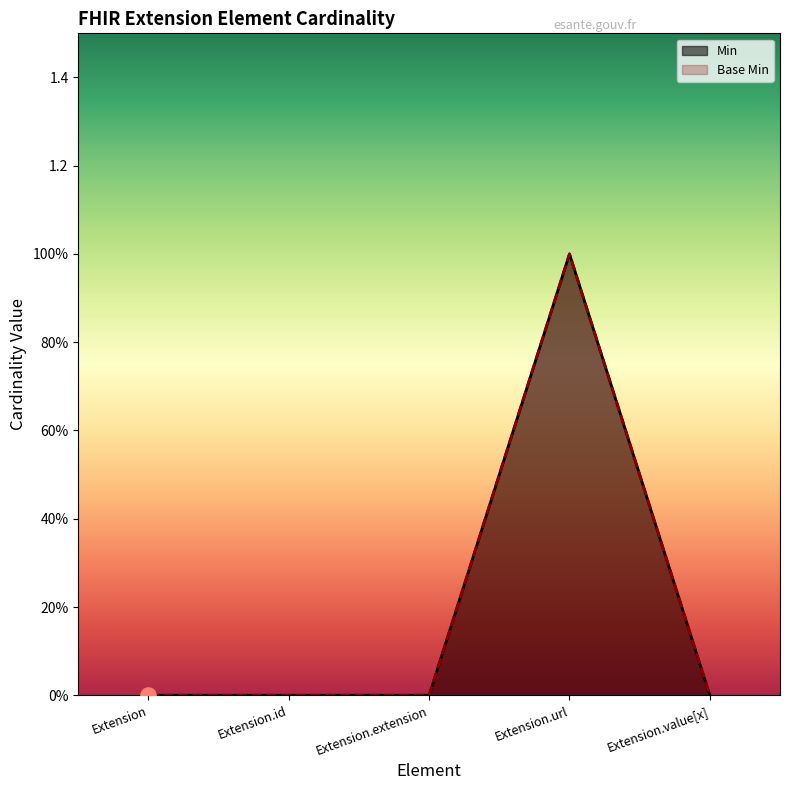

What are all the series names shown in the legend?

Min, Base Min